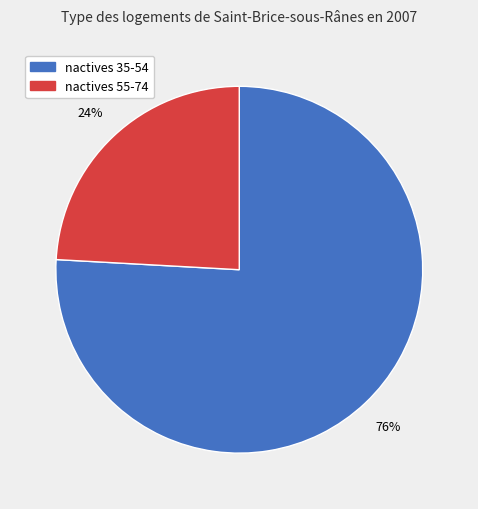

To the nearest percent, what is the difference between the largest and smallest slice percentages?

52%